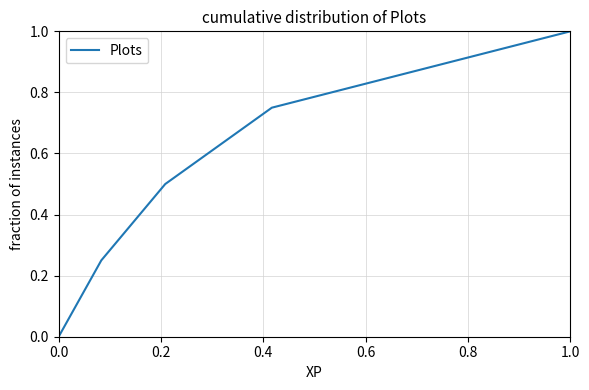

What is the sum of all values?

2.5